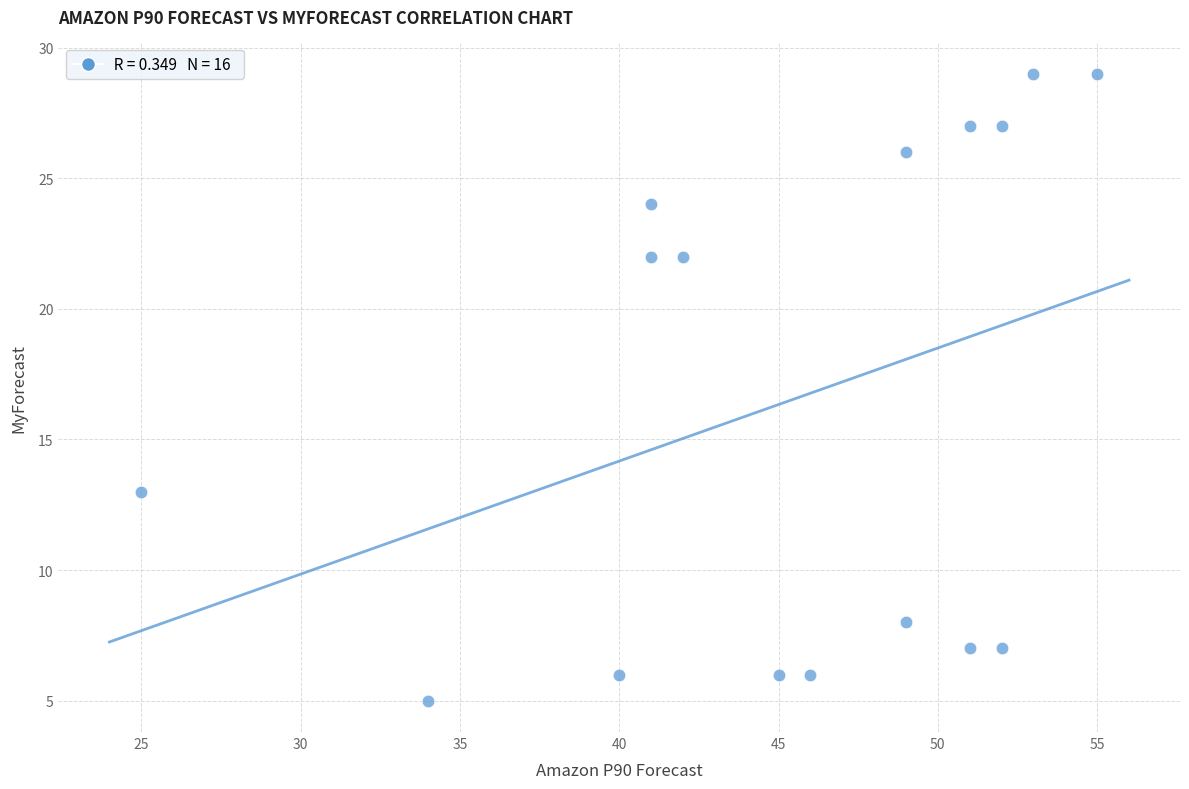

What Y value in the scatter plot is closest to 17?

13